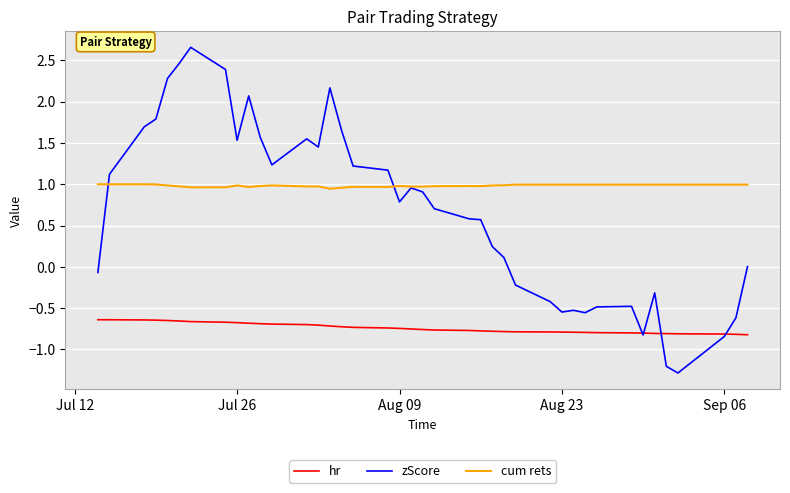

How many lines are shown in the chart?

3